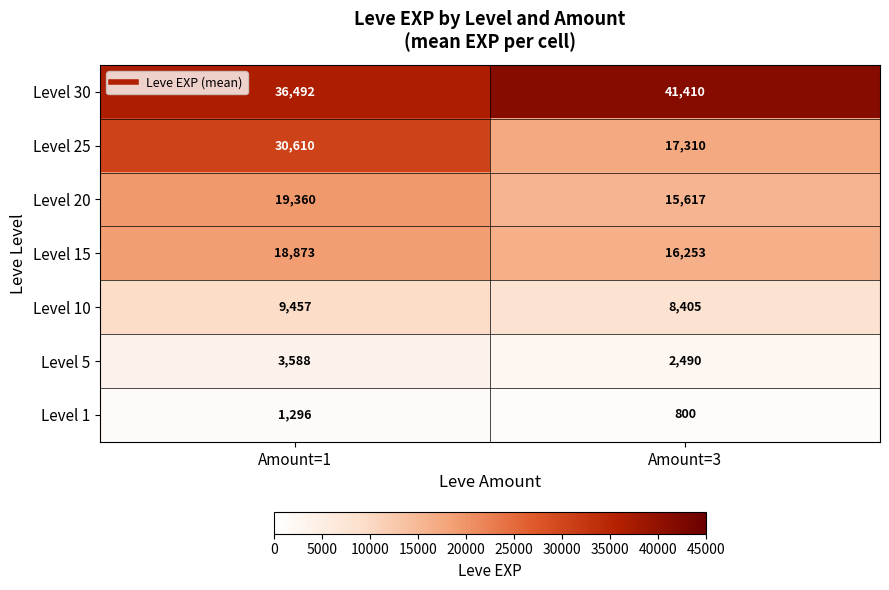

Reading left to right, what are all the values shown in this chart?

Level 30: Amount=1=36492	Amount=3=41410
Level 25: Amount=1=30610	Amount=3=17310
Level 20: Amount=1=19360	Amount=3=15617
Level 15: Amount=1=18873	Amount=3=16253
Level 10: Amount=1=9457	Amount=3=8405
Level 5: Amount=1=3588	Amount=3=2490
Level 1: Amount=1=1296	Amount=3=800